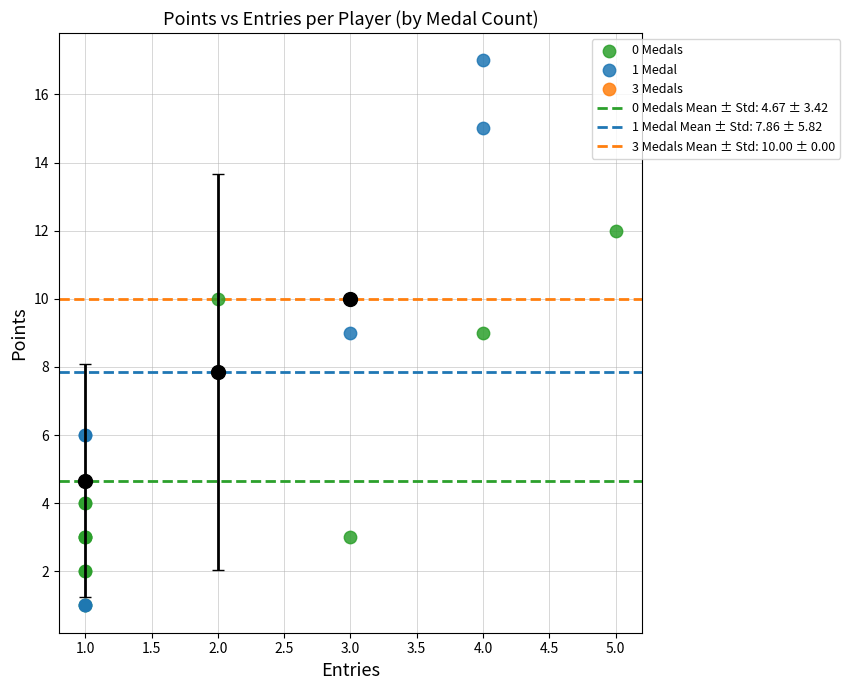

Which series reaches the maximum Y coordinate?

1 Medal